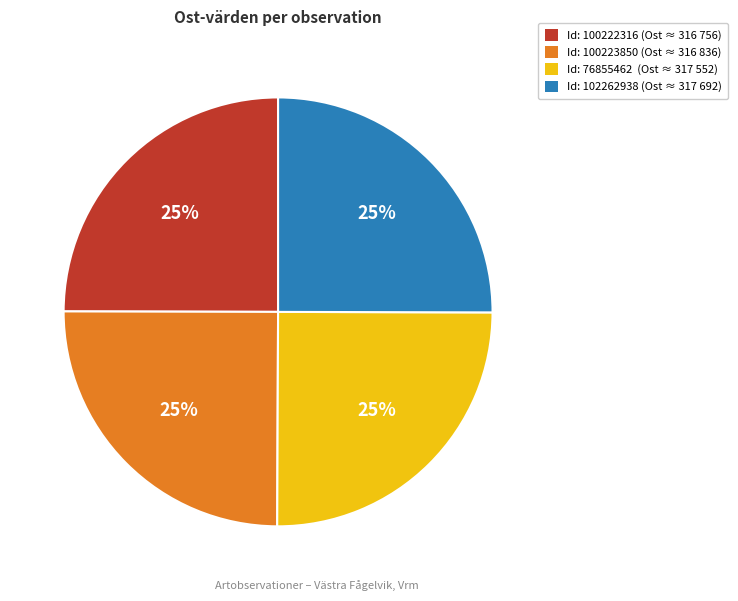

To the nearest percent, what is the average slice percentage?

25%